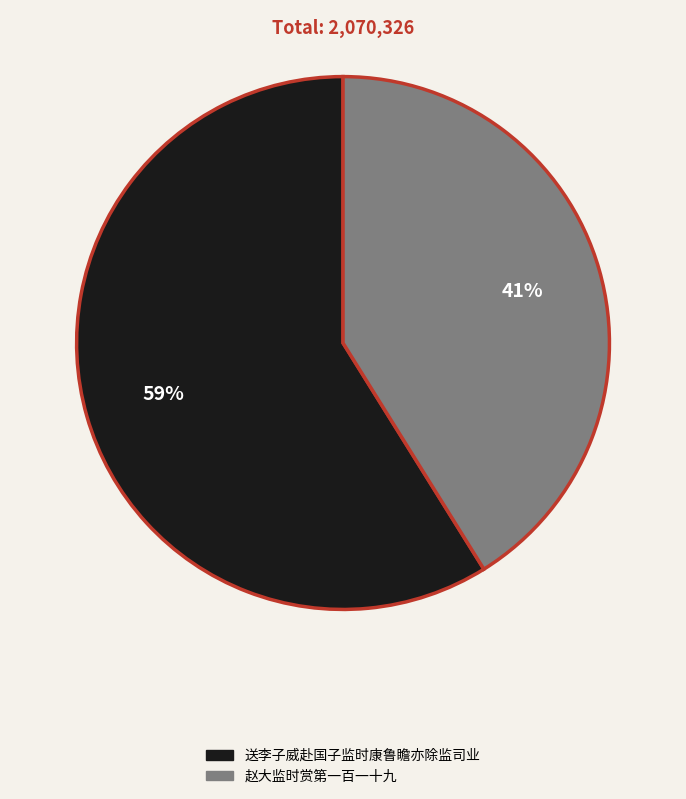

Does 赵大监时赏第一百一十九 represent more than half of the total?

No